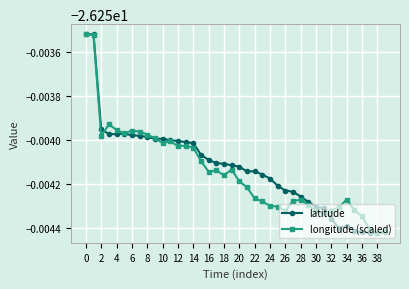

Where is the first local minimum for latitude?

6